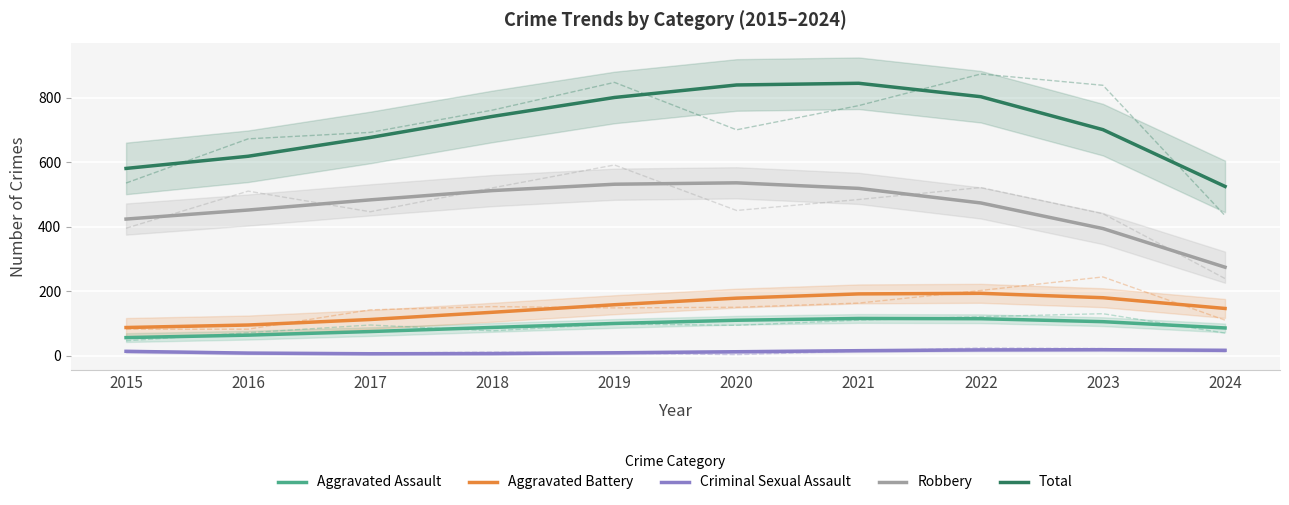

Reading left to right, list all the values displayed in this chart.

Aggravated Assault: 55.9	63.5	74.7	87.4	99.8	109.7	115.3	114.5	105.3	85.8
Aggravated Battery: 87.2	94.9	112.0	134.4	157.8	178.2	191.4	193.2	179.6	146.3
Criminal Sexual Assault: 13.4	7.9	5.9	6.5	8.9	12.1	15.4	17.8	18.5	16.5
Robbery: 423.3	451.4	482.9	511.6	531.3	535.7	518.4	473.3	393.9	274.1
Total: 580.3	618.0	676.3	741.5	800.2	839.0	844.2	802.6	700.5	524.5